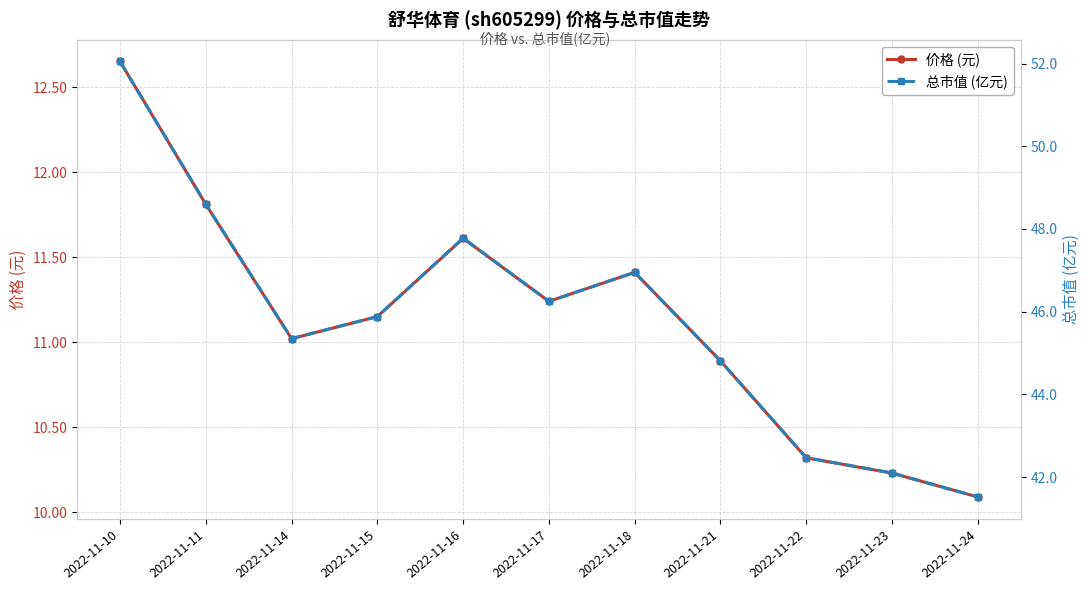

True or false: 总市值 (亿元) has a value of 48.6 at 2022-11-11.

True